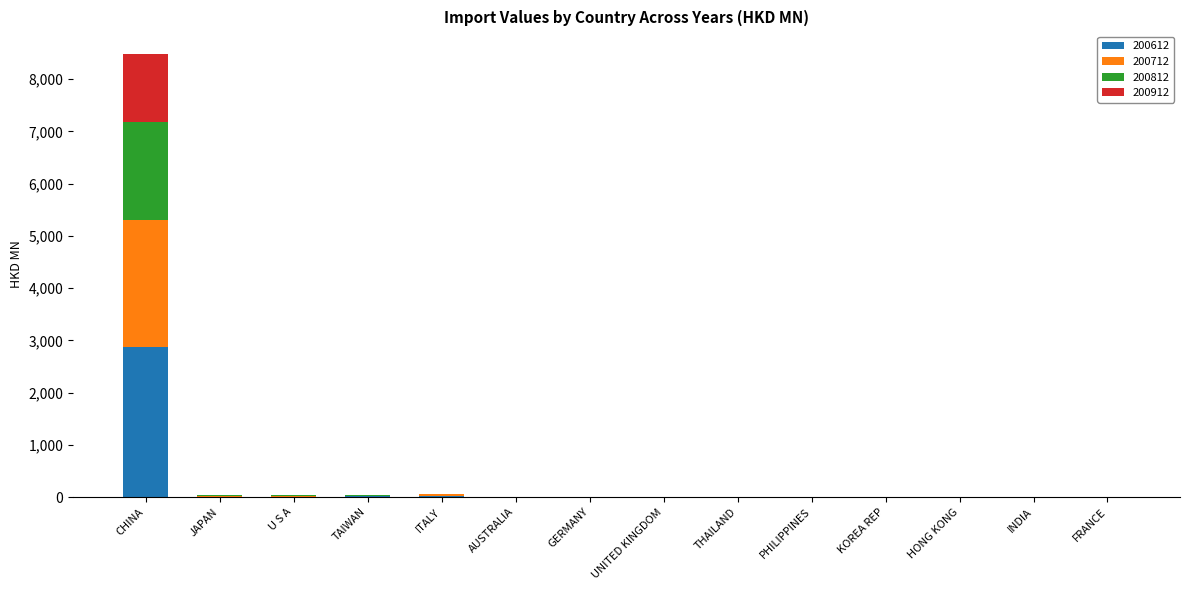

At which category is the sum across all series the highest?

CHINA